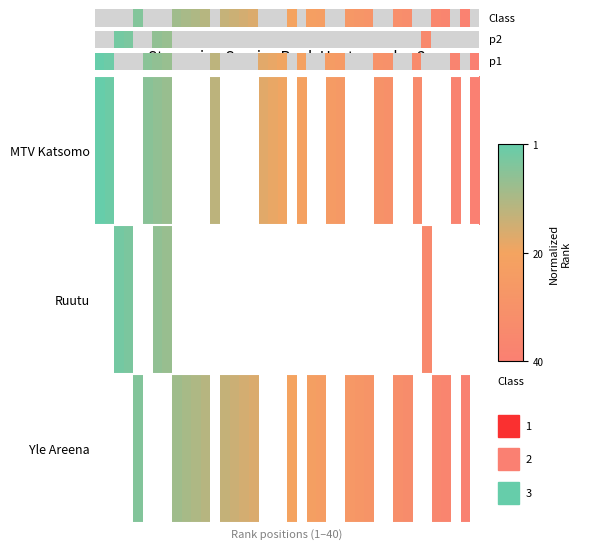

Which series has the widest spread of values?

MTV Katsomo